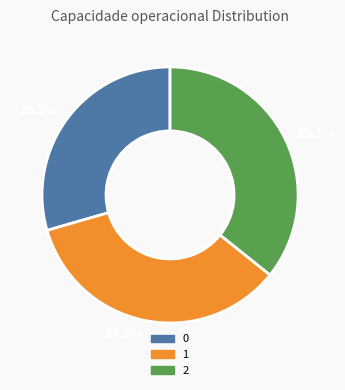

Combined, what portion of the pie is 35.7% and 29.5%?

65.2%